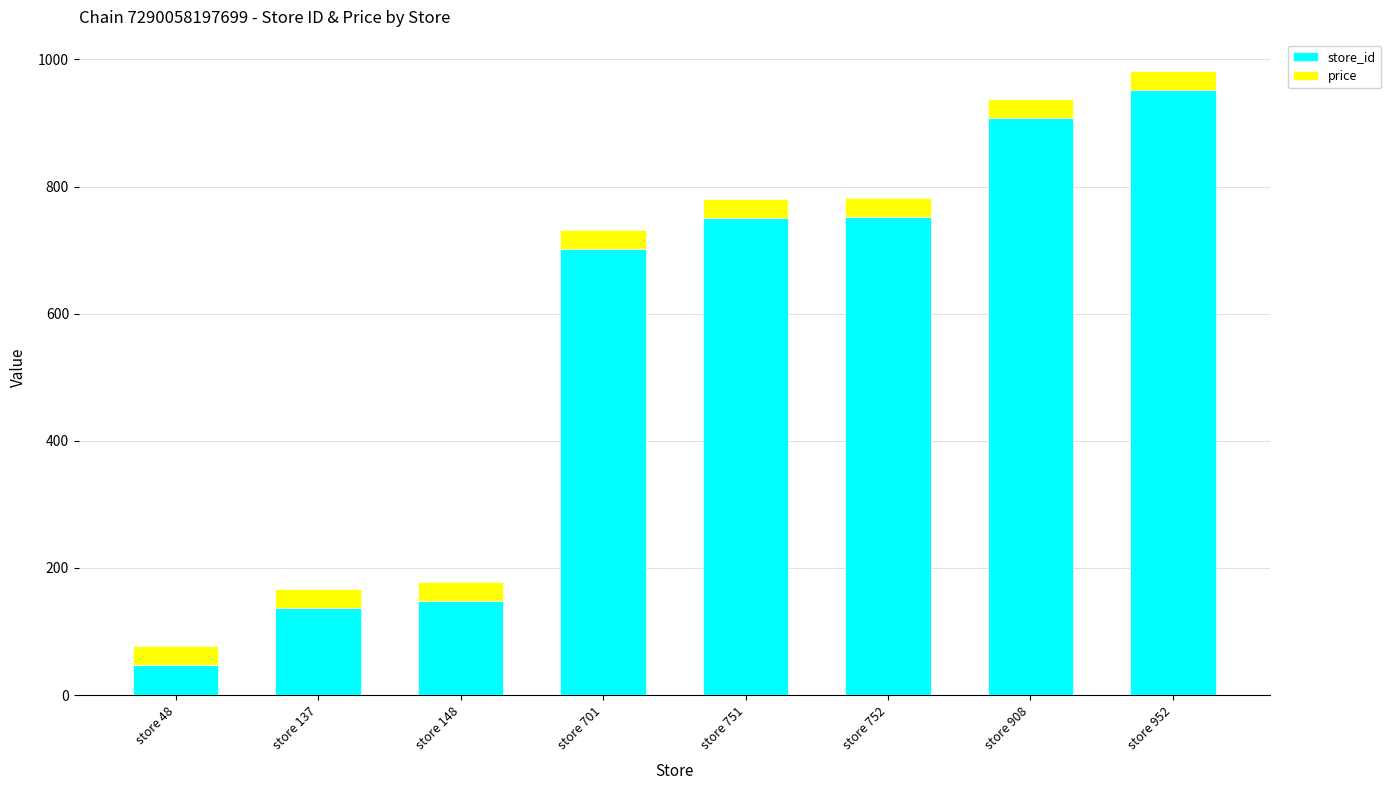

The value of store_id at store 137 is 200.7. True or false?

False